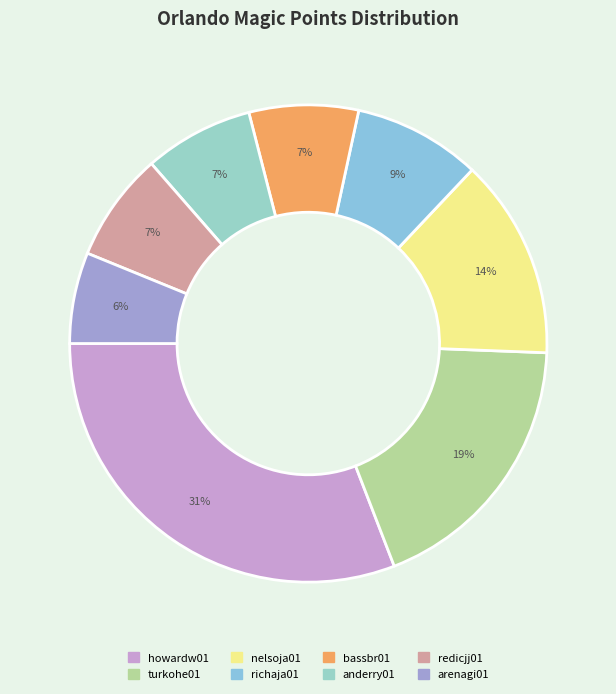

Count the number of slices in the pie.

8